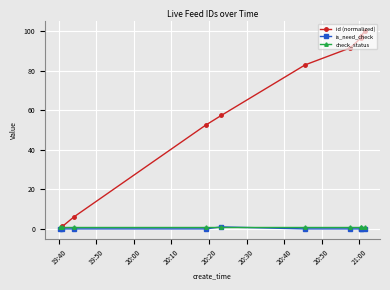

What are all the series names shown in the legend?

id (normalized), is_need_check, check_status